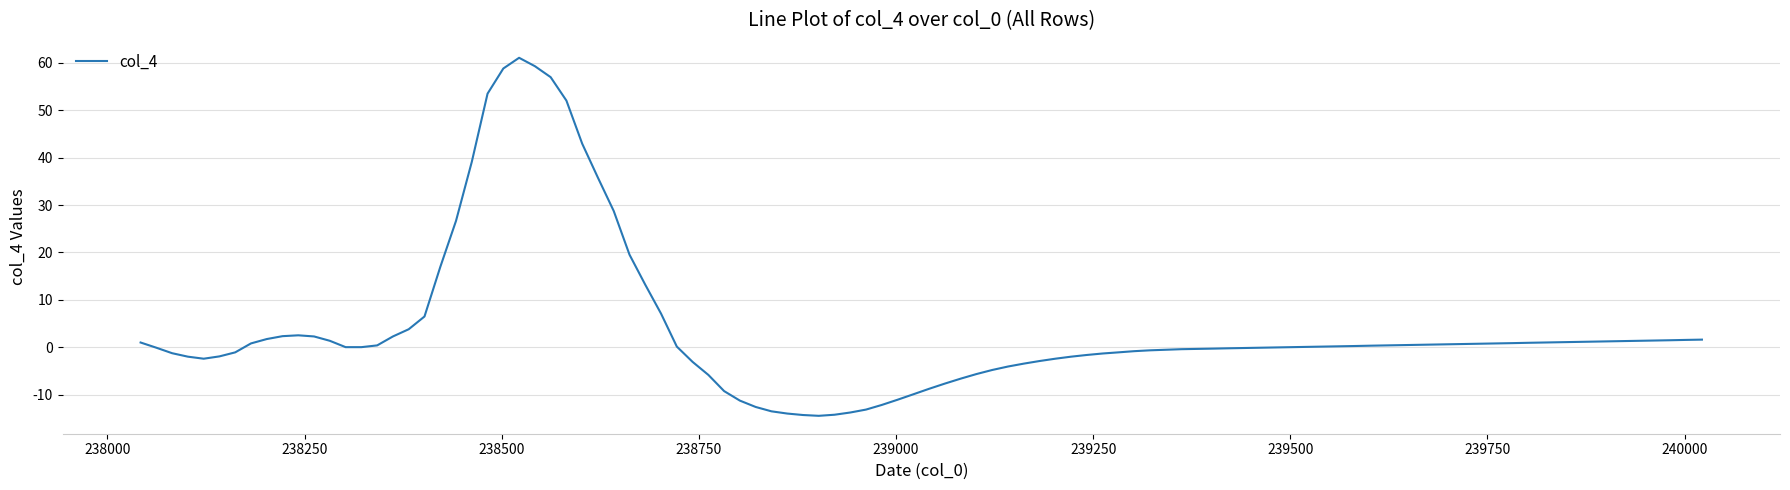

What is the maximum value shown in the chart?

61.1